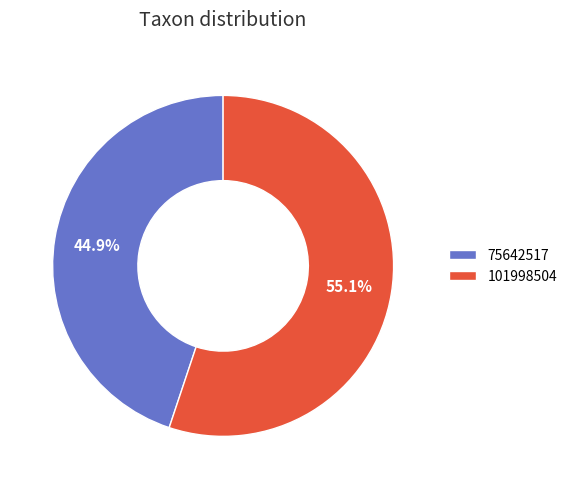

How many segments does this pie chart have?

2